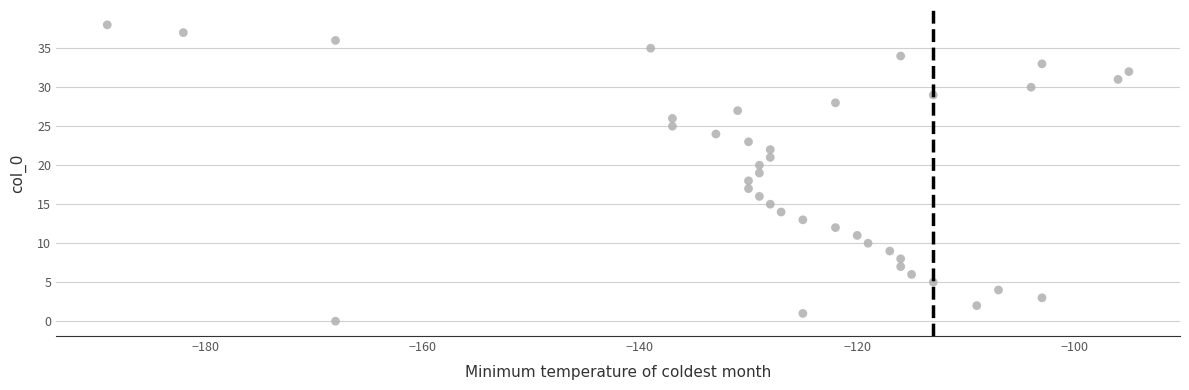

What is the range of Y values (max minus min)?

38